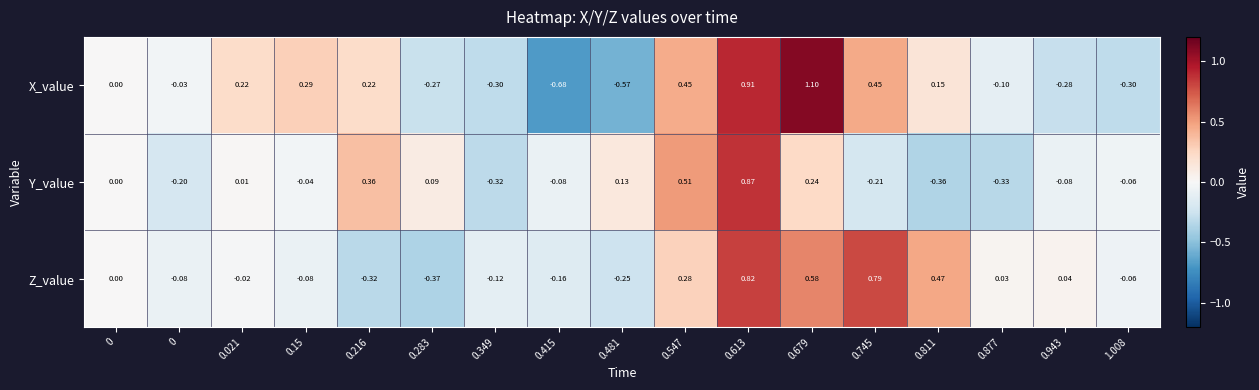

Rank the series by their average value, from highest to lowest.

Z_value, X_value, Y_value